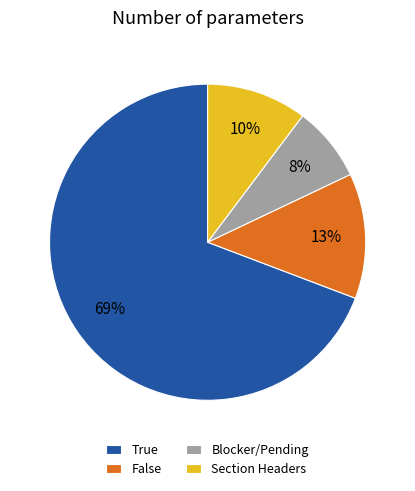

How many segments does this pie chart have?

4